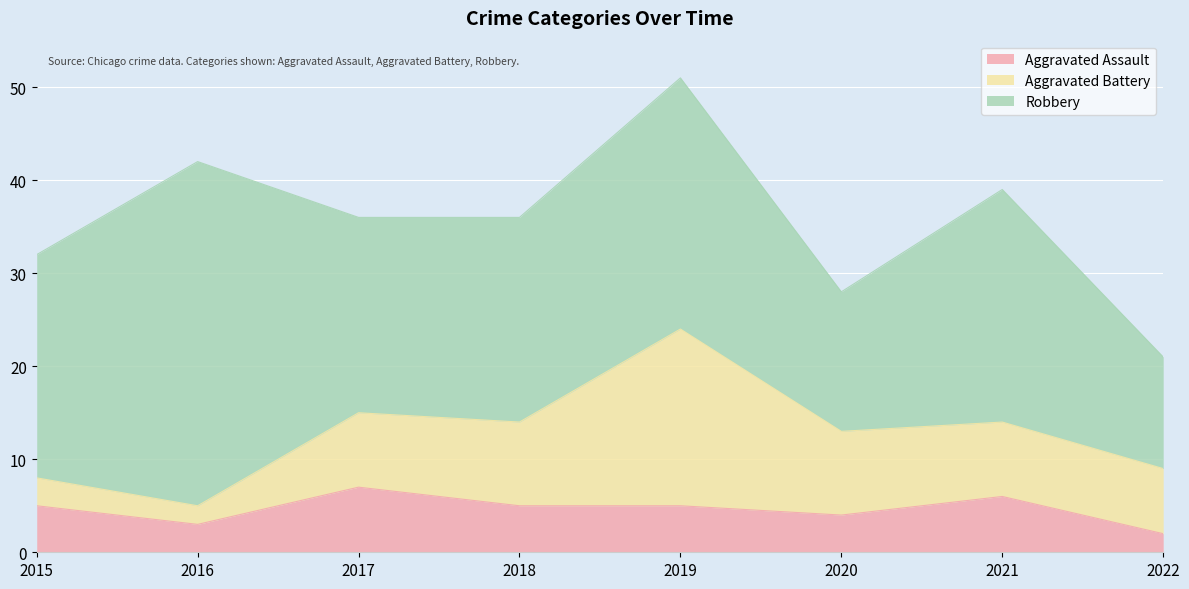

True or false: Robbery and Aggravated Assault intersect in this chart.

False